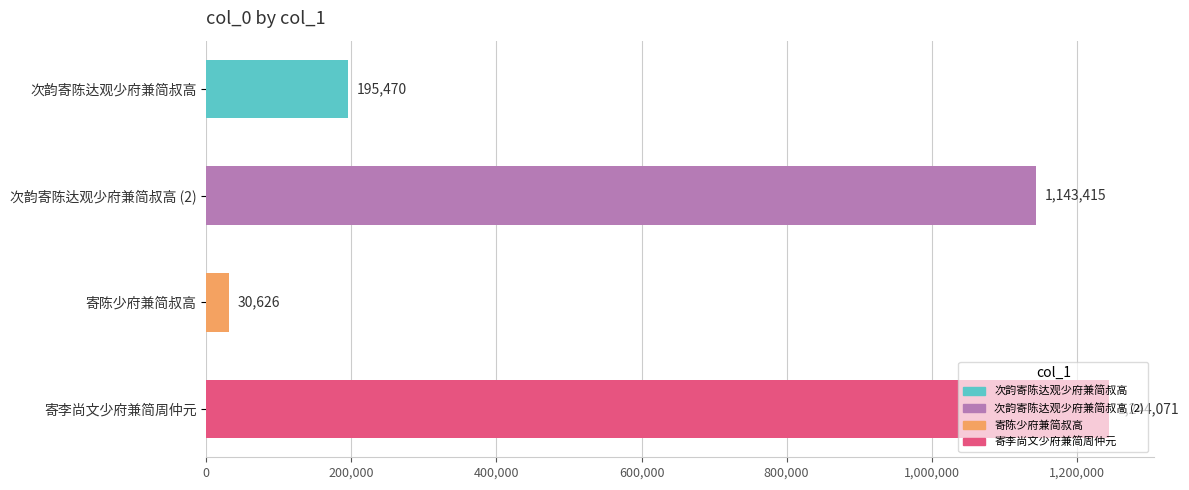

At which category does the chart reach its minimum across all series?

寄陈少府兼简叔高